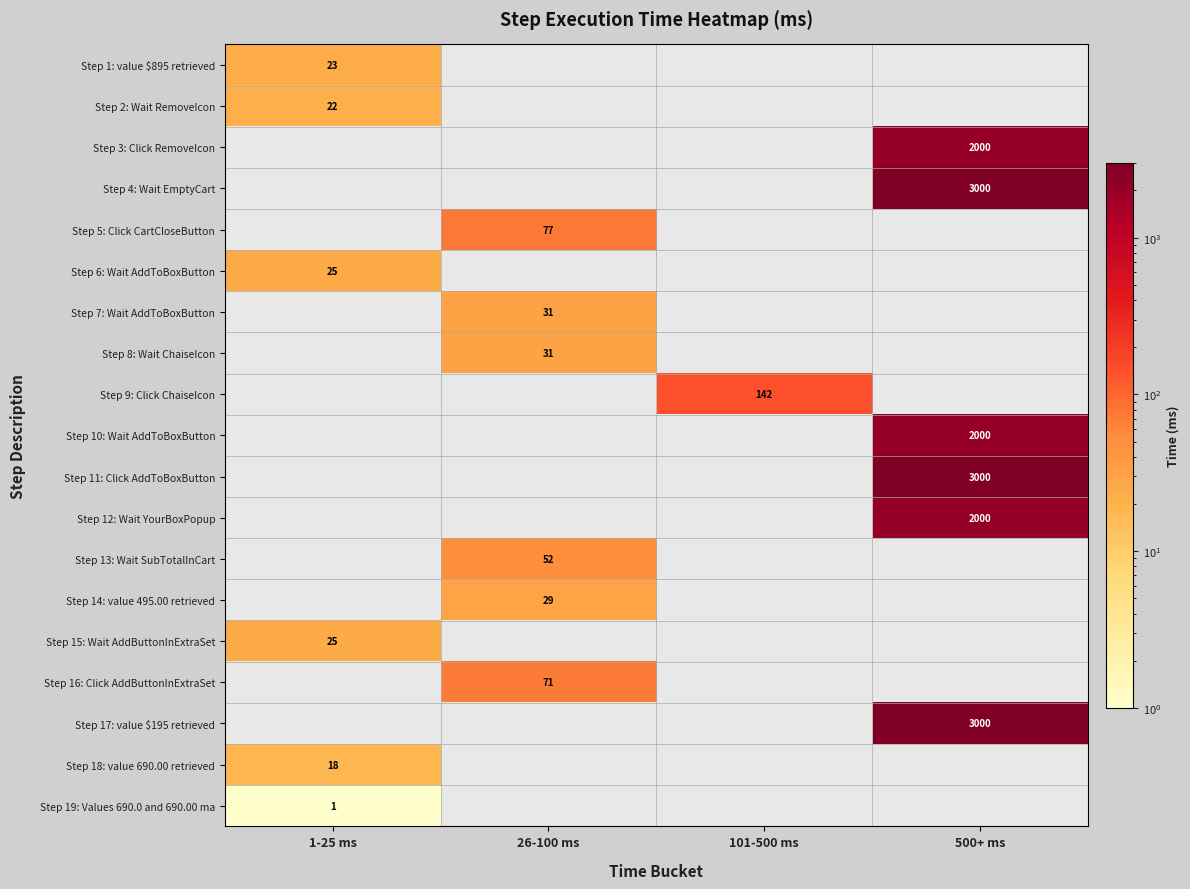

The Step 16: Click AddButtonInExtraSet series shows 27 at 26-100 ms. True or false?

False